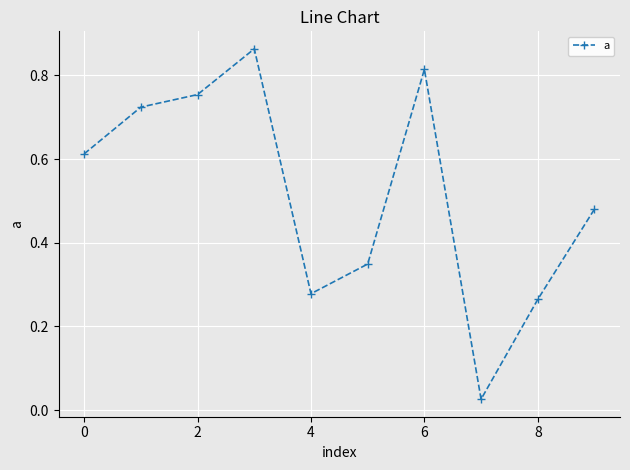

How many interior local peaks (higher than both neighbors) does the data have?

2